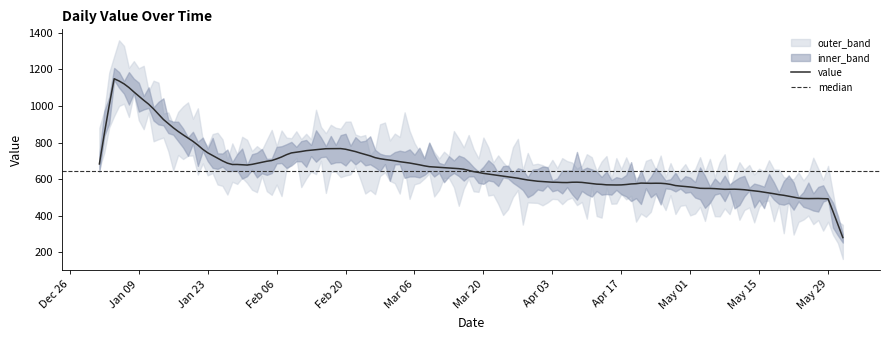

What is the highest value of the value series?

1149.3